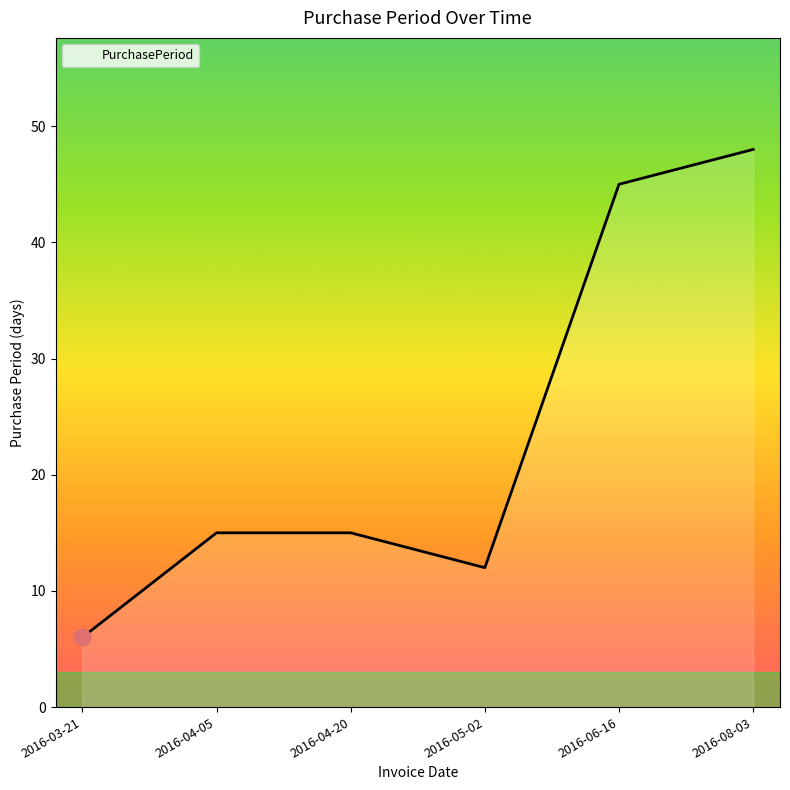

Count the number of data series in this chart.

1